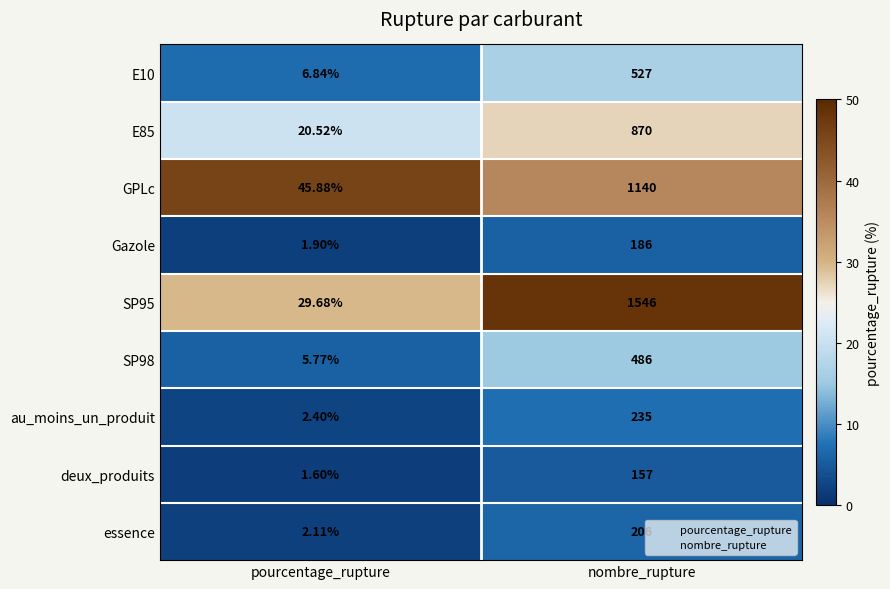

Rank the categories by SP95 value from highest to lowest.

nombre_rupture, pourcentage_rupture